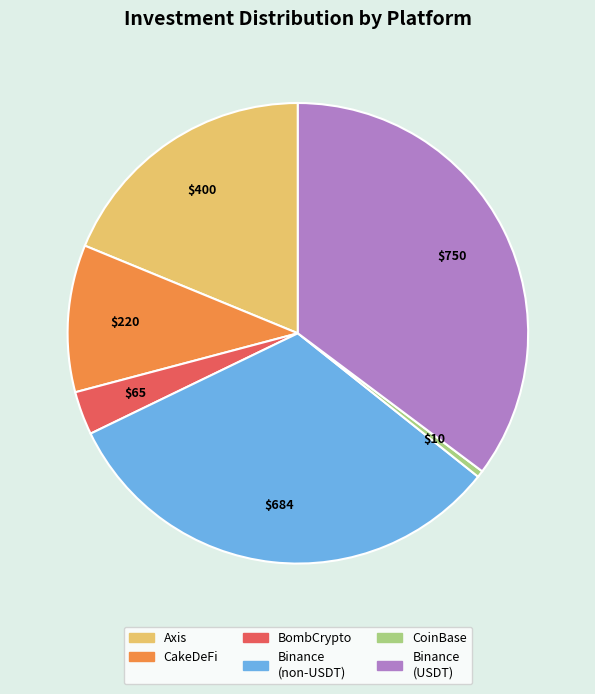

How many slices are in this pie chart?

6